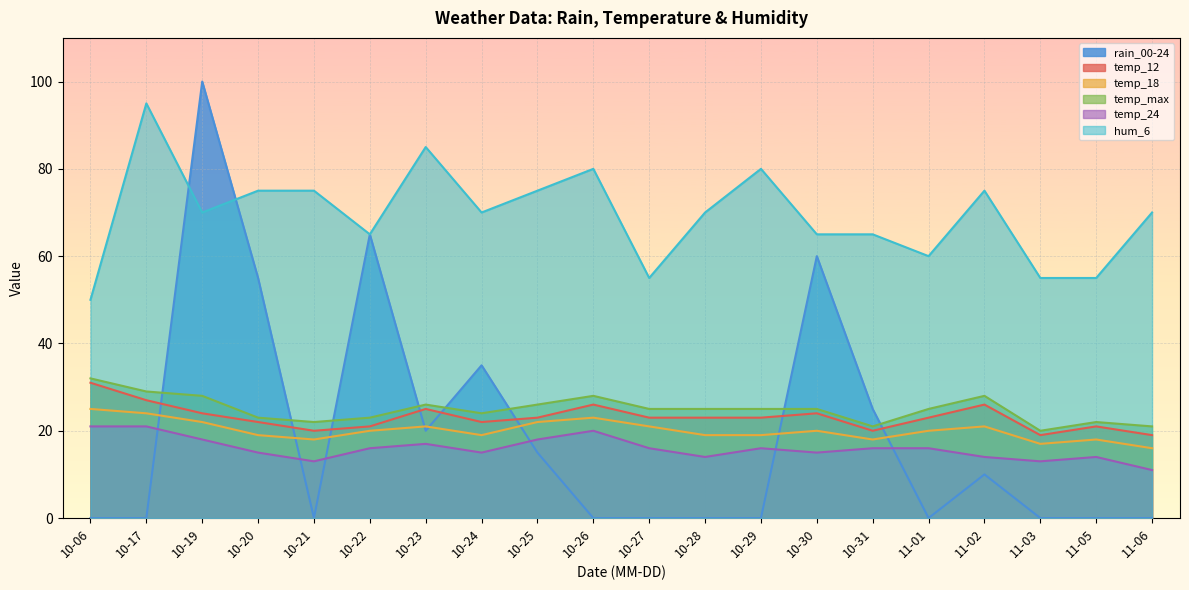

Reading left to right, transcribe all the data shown in this chart.

rain_00-24: 10-06=0	10-17=0	10-19=100	10-20=55	10-21=0	10-22=65	10-23=20	10-24=35	10-25=15	10-26=0	10-27=0	10-28=0	10-29=0	10-30=60	10-31=25	11-01=0	11-02=10	11-03=0	11-05=0	11-06=0
temp_12: 10-06=31	10-17=27	10-19=24	10-20=22	10-21=20	10-22=21	10-23=25	10-24=22	10-25=23	10-26=26	10-27=23	10-28=23	10-29=23	10-30=24	10-31=20	11-01=23	11-02=26	11-03=19	11-05=21	11-06=19
temp_18: 10-06=25	10-17=24	10-19=22	10-20=19	10-21=18	10-22=20	10-23=21	10-24=19	10-25=22	10-26=23	10-27=21	10-28=19	10-29=19	10-30=20	10-31=18	11-01=20	11-02=21	11-03=17	11-05=18	11-06=16
temp_max: 10-06=32	10-17=29	10-19=28	10-20=23	10-21=22	10-22=23	10-23=26	10-24=24	10-25=26	10-26=28	10-27=25	10-28=25	10-29=25	10-30=25	10-31=21	11-01=25	11-02=28	11-03=20	11-05=22	11-06=21
temp_24: 10-06=21	10-17=21	10-19=18	10-20=15	10-21=13	10-22=16	10-23=17	10-24=15	10-25=18	10-26=20	10-27=16	10-28=14	10-29=16	10-30=15	10-31=16	11-01=16	11-02=14	11-03=13	11-05=14	11-06=11
hum_6: 10-06=50	10-17=95	10-19=70	10-20=75	10-21=75	10-22=65	10-23=85	10-24=70	10-25=75	10-26=80	10-27=55	10-28=70	10-29=80	10-30=65	10-31=65	11-01=60	11-02=75	11-03=55	11-05=55	11-06=70